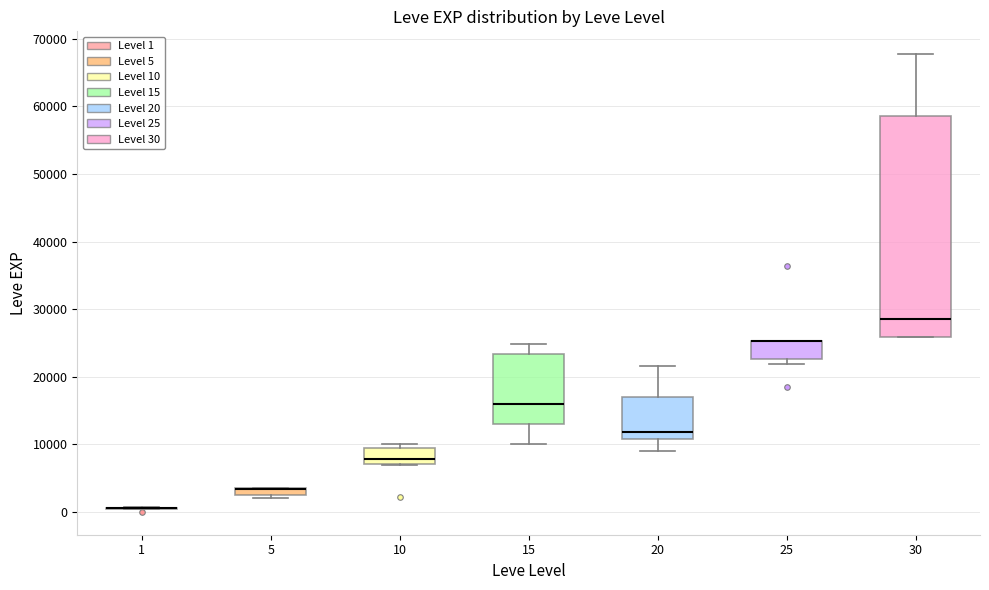

Where does the median line of the box at x = 10 sit on the y-axis? The values are not printed on the chart, so give them approximately, as read against the axis.

8000